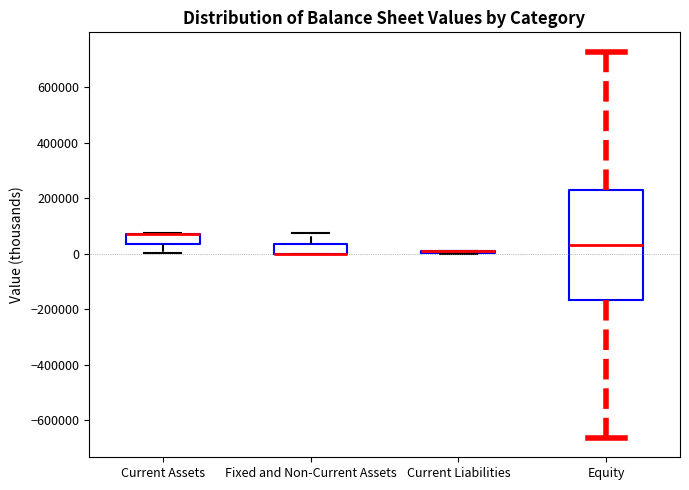

Where does the lower whisker of the box for Current Assets end on the y-axis? The values are not printed on the chart, so give them approximately, as read against the axis.

0